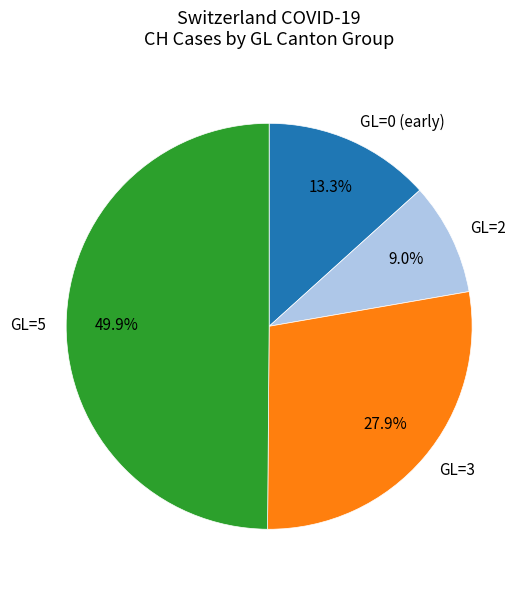

How many segments does this pie chart have?

4